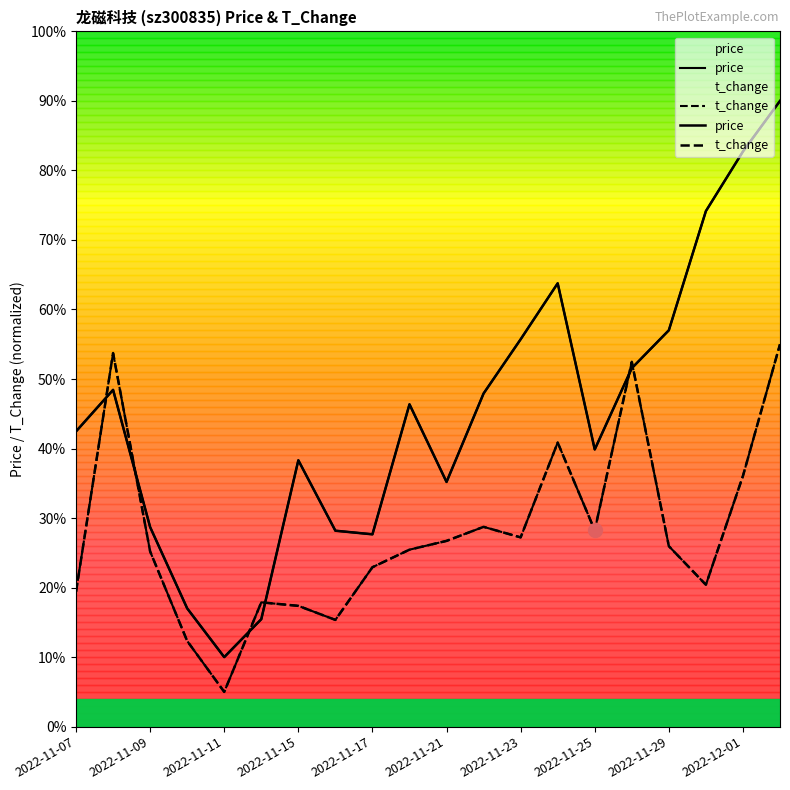

What is the total value across all series at 2022-11-25?

68.1